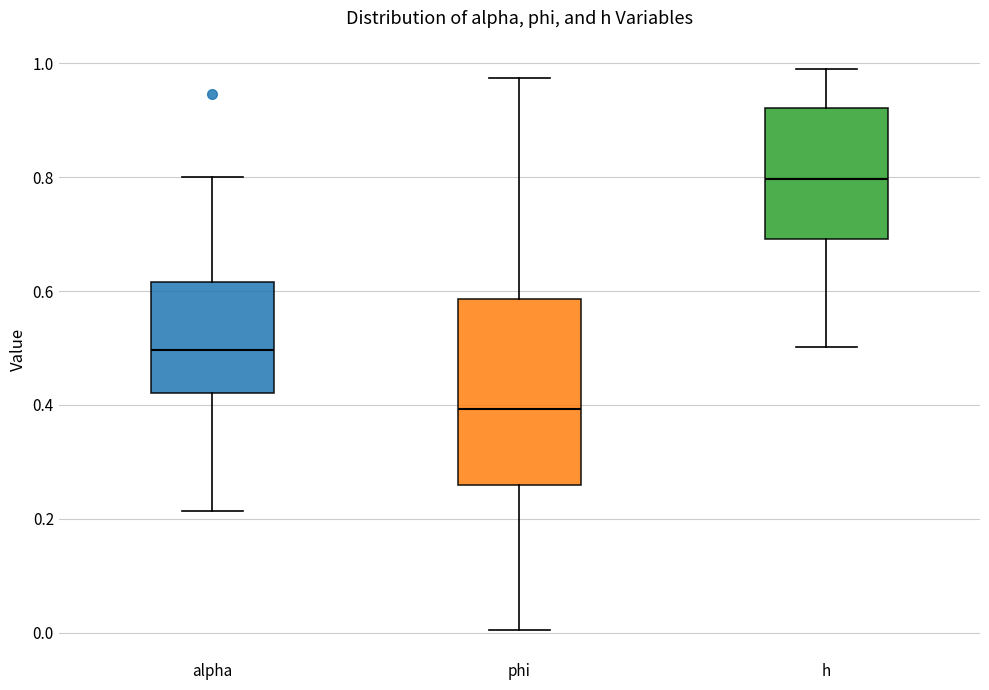

Reading left to right, transcribe this box plot: for each box, give where its median line is, the range the box spans, and where its two whiskers end, as read against the y-axis. The values are not printed on the chart, so give them approximately, as read against the axis.

alpha: median 0.50, box 0.42 to 0.62, whiskers 0.22 to 0.80
phi: median 0.40, box 0.26 to 0.58, whiskers 0.00 to 0.98
h: median 0.80, box 0.70 to 0.92, whiskers 0.50 to 1.00